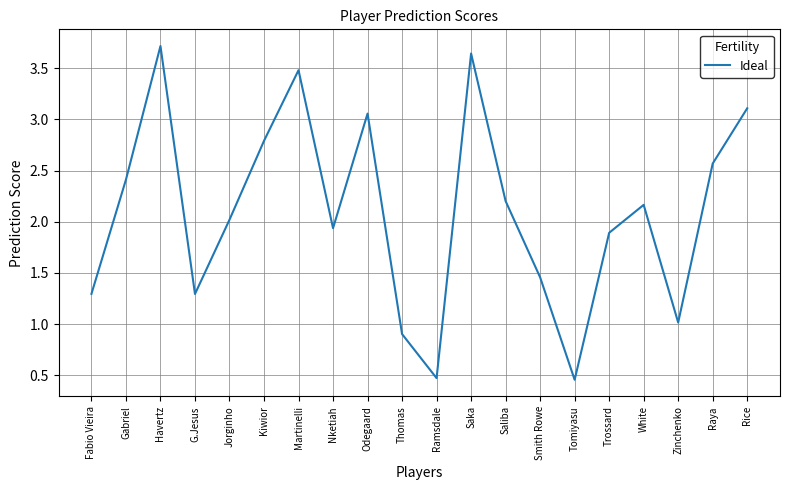

What is the ratio of the value at Rice to the value at G.Jesus?

2.4